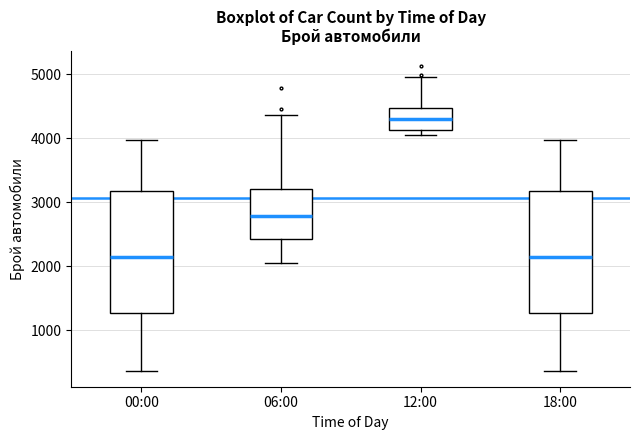

Which box's median line is the highest?

12:00